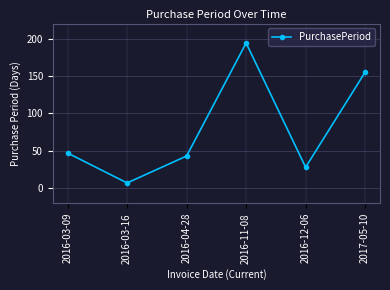

List the labels in order of value, largest first.

2016-11-08, 2017-05-10, 2016-03-09, 2016-04-28, 2016-12-06, 2016-03-16